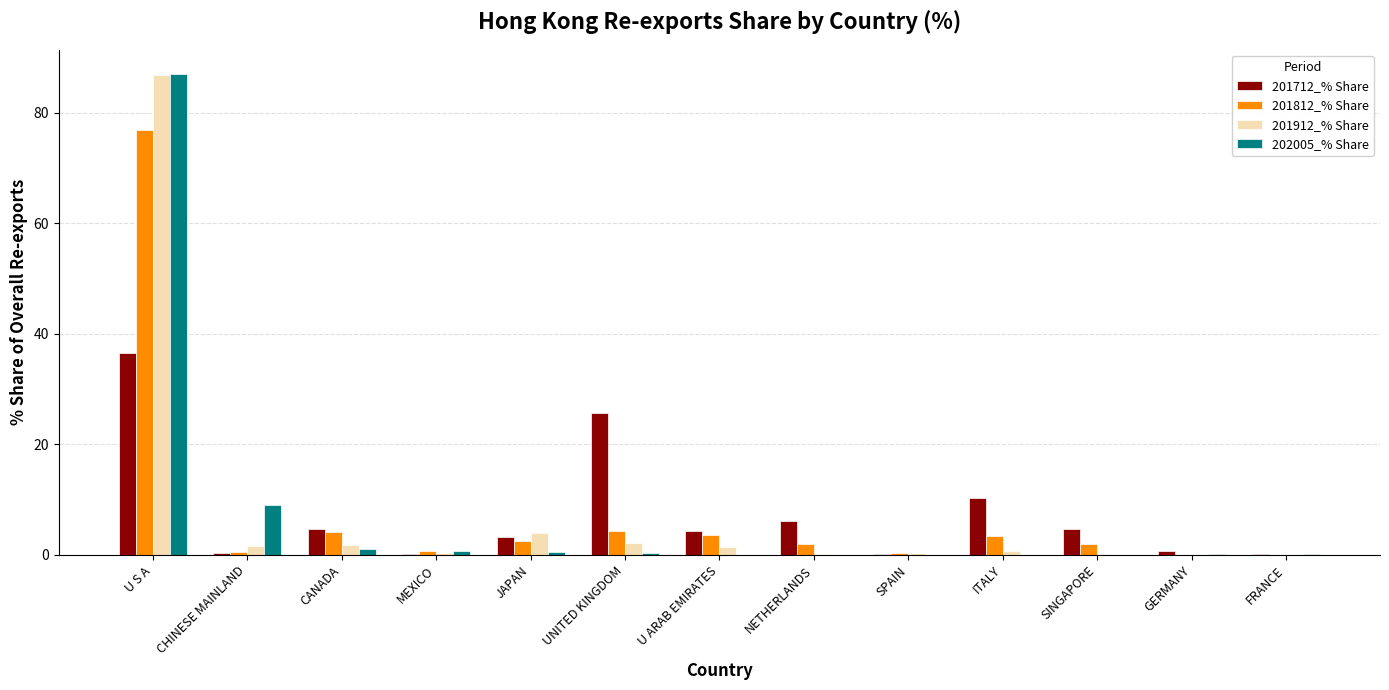

What is the highest value of the 201912_% Share series?

86.7